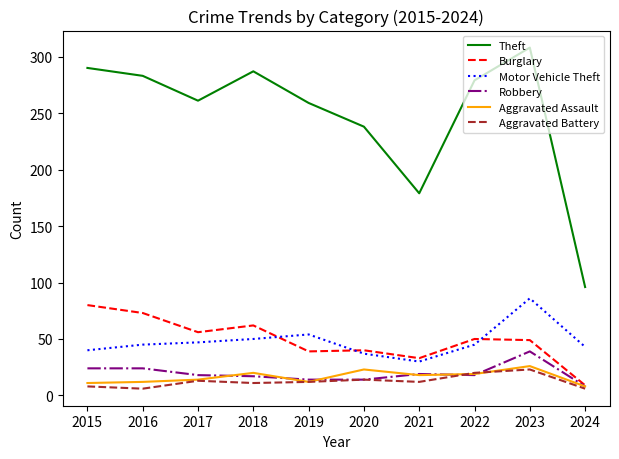

The Robbery series shows 22 at 2023. True or false?

False